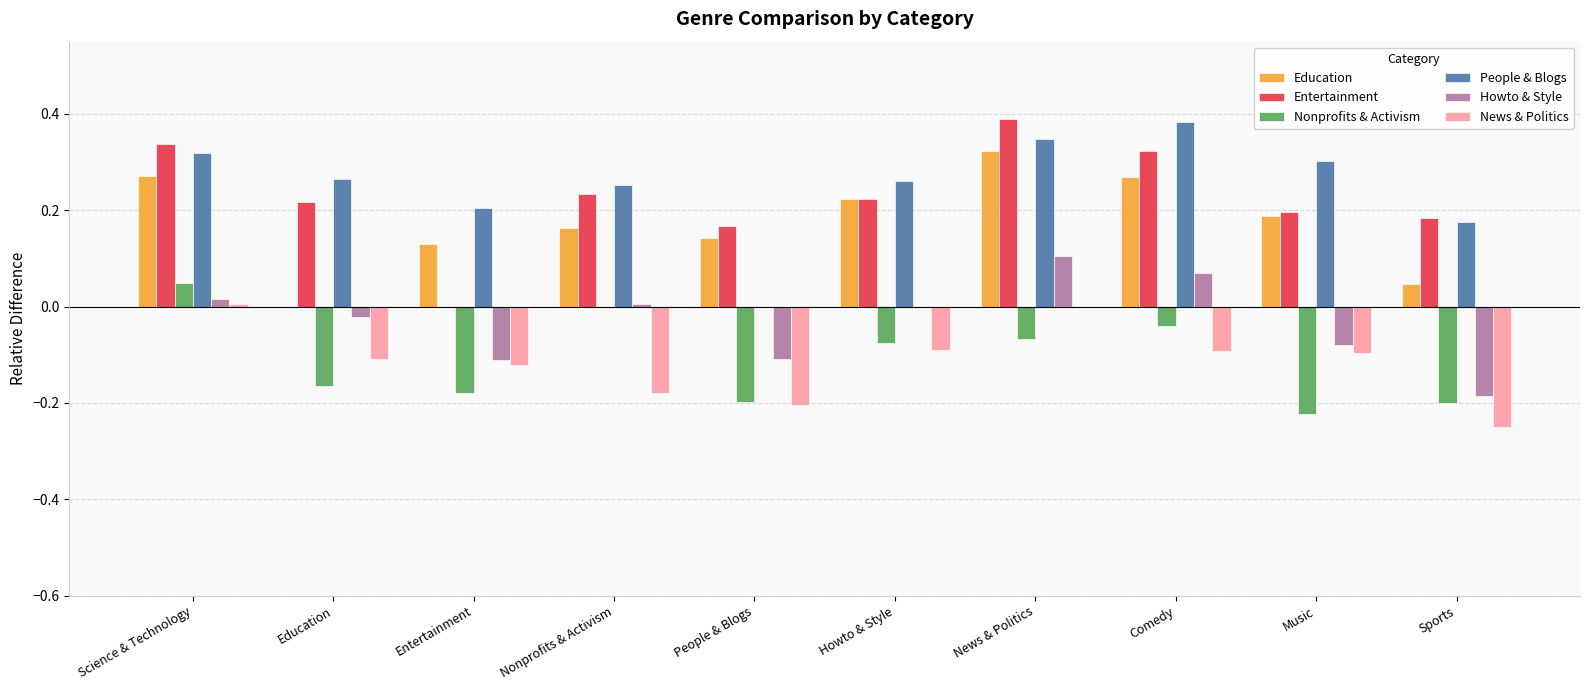

The value of Education at Education is -0.2. True or false?

False